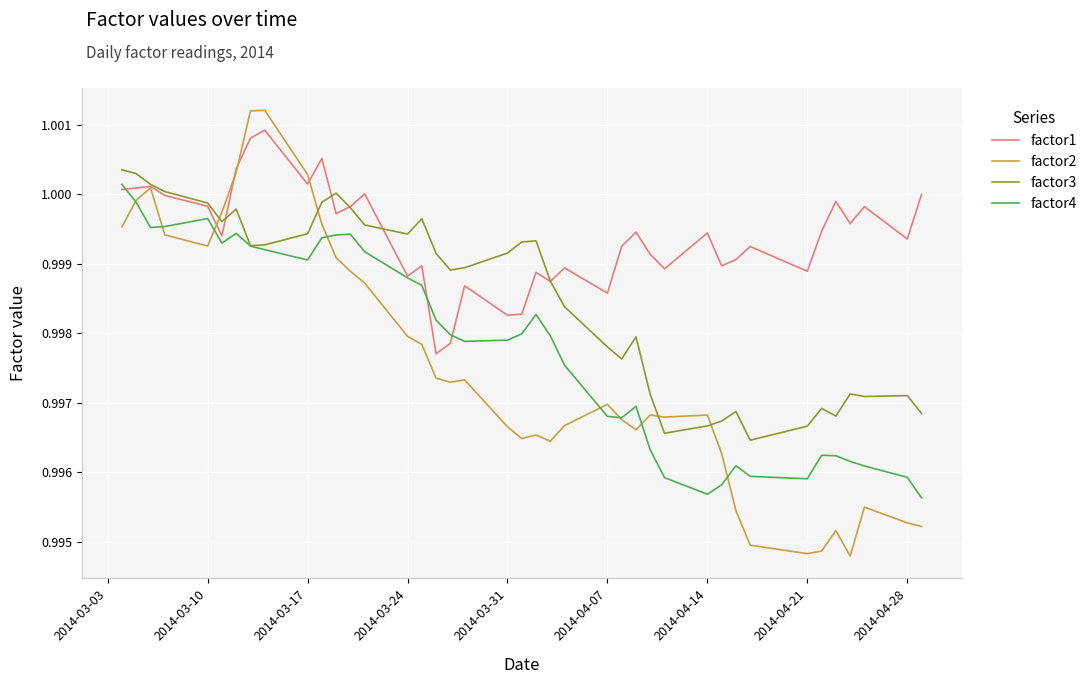

List the series in order of their peak value, highest first.

factor2, factor1, factor3, factor4